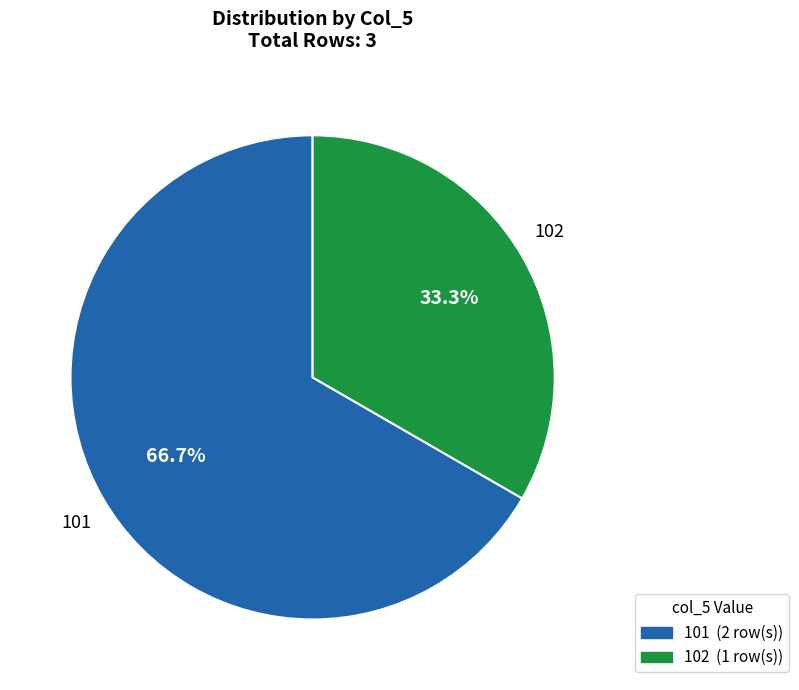

Does any single category account for the majority?

Yes